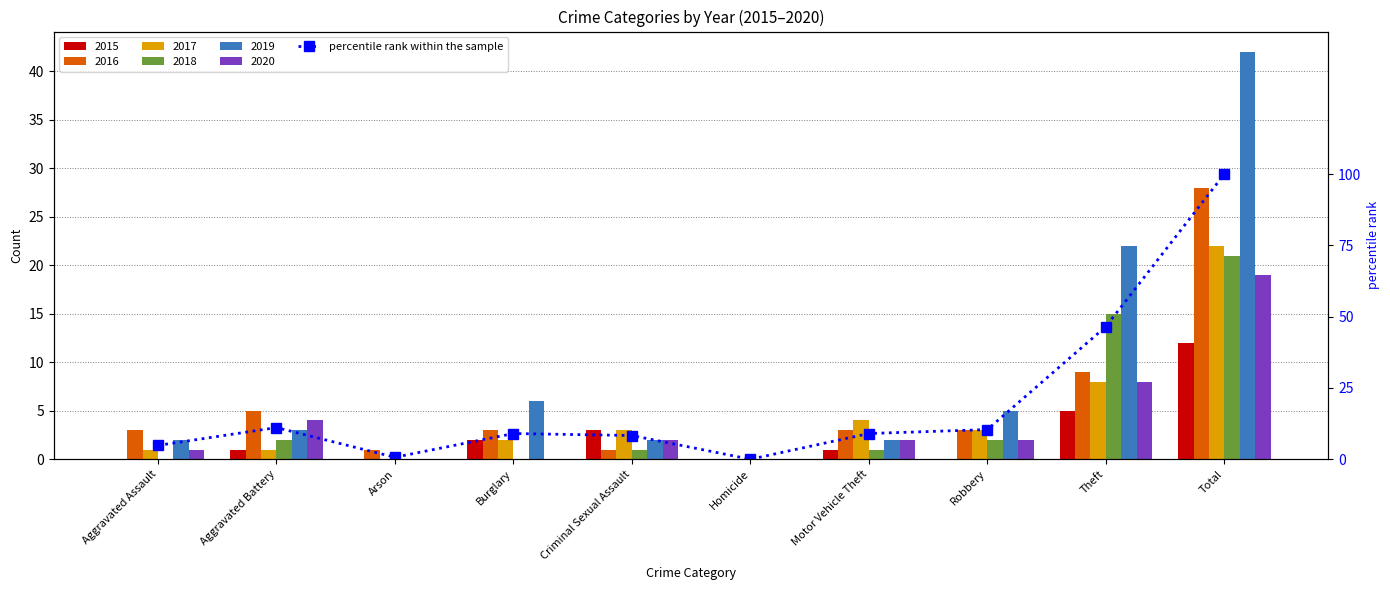

What is the difference between the maximum and minimum values?

100.0